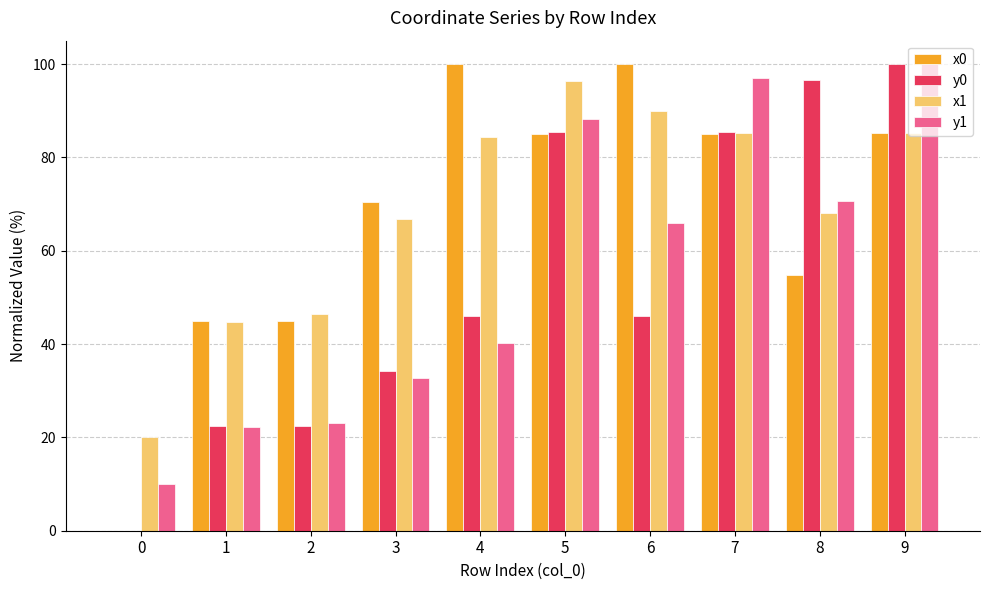

At which category is the sum across all series the highest?

9